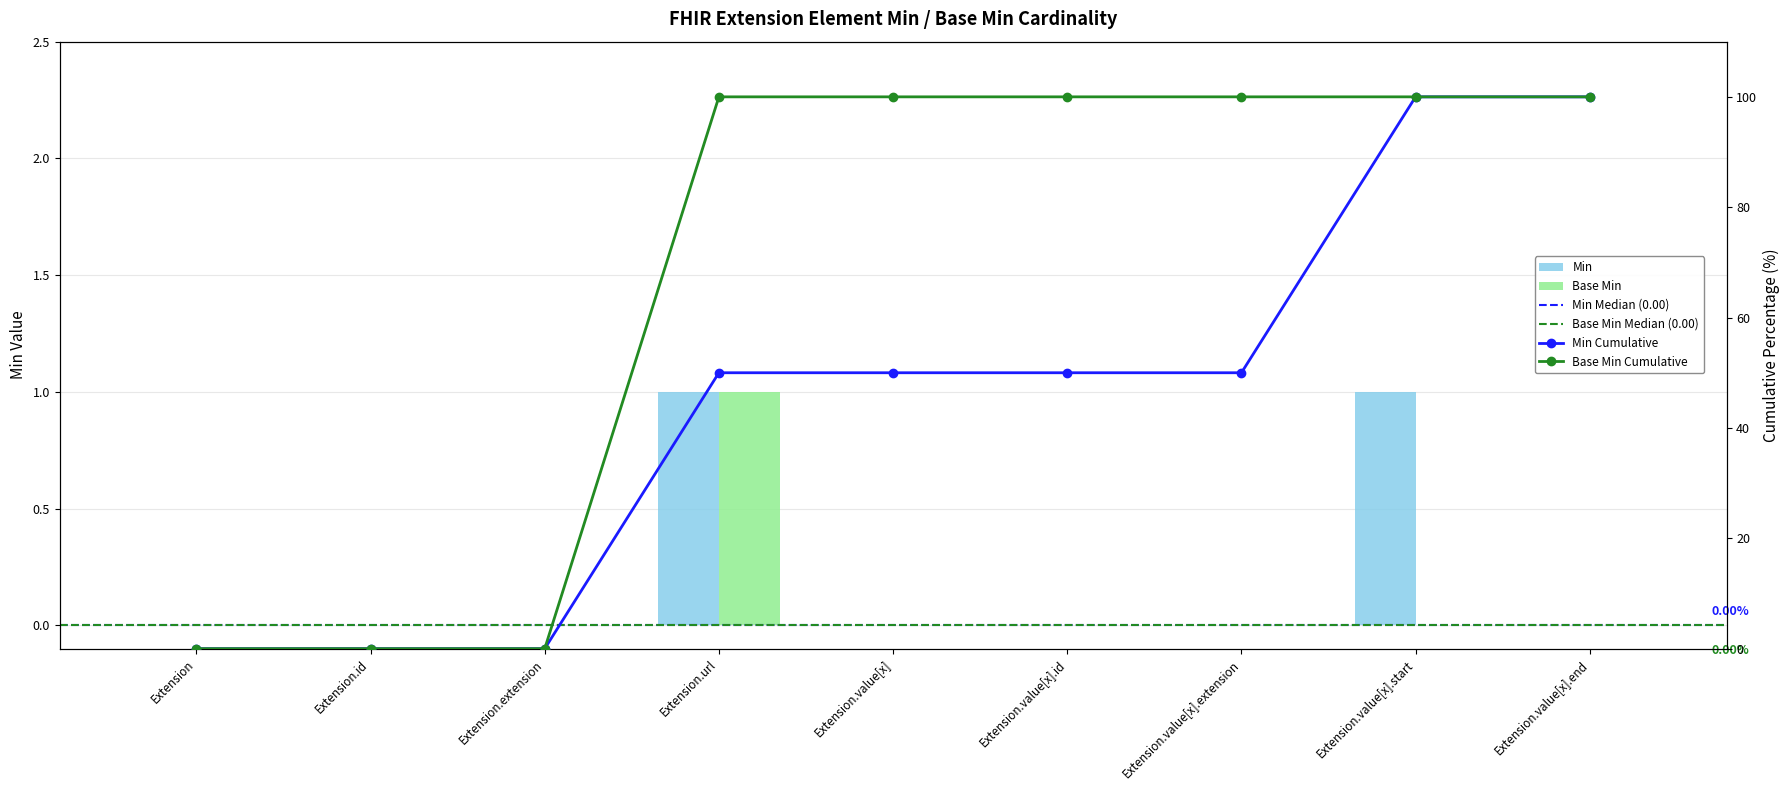

What is the difference between the maximum and second lowest values in the Min series?

1